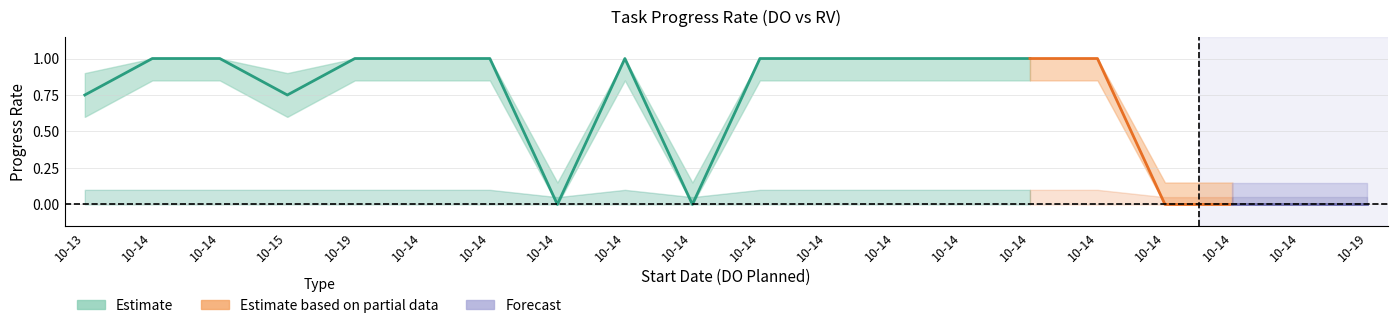

What is the label of the 11th point from the right?

10-14